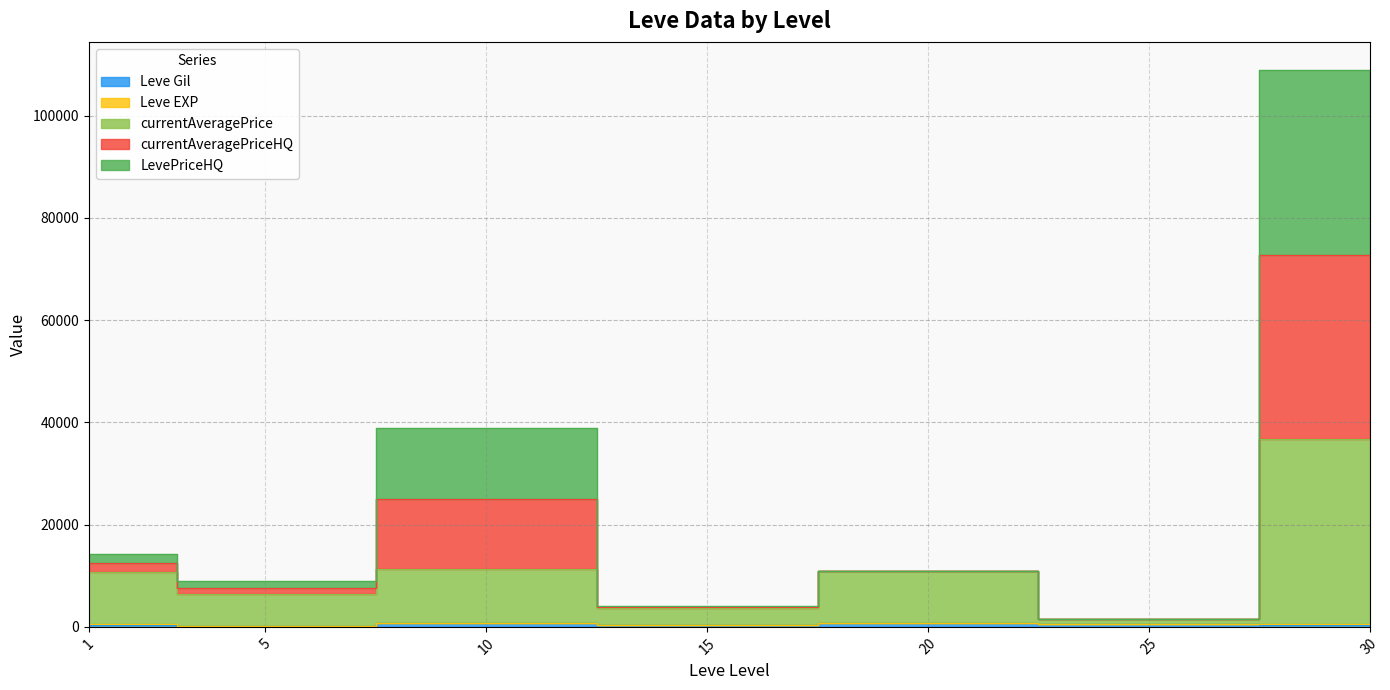

What is the sum of the Leve Gil values at 25 and 1?

890